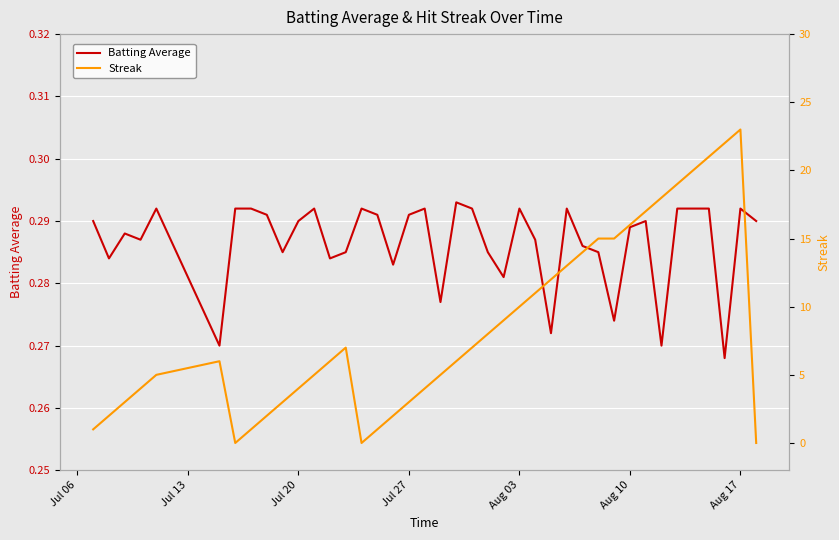

Reading left to right, list all the values displayed in this chart.

Batting Average: 0.3	0.3	0.3	0.3	0.3	0.3	0.3	0.3	0.3	0.3	0.3	0.3	0.3	0.3	0.3	0.3	0.3	0.3	0.3	0.3	0.3	0.3	0.3	0.3	0.3	0.3	0.3	0.3	0.3	0.3	0.3	0.3	0.3	0.3	0.3	0.3	0.3	0.3	0.3	0.3
Streak: 1.0	2.0	3.0	4.0	5.0	6.0	0.0	1.0	2.0	3.0	4.0	5.0	6.0	7.0	0.0	1.0	2.0	3.0	4.0	5.0	6.0	7.0	8.0	9.0	10.0	11.0	12.0	13.0	14.0	15.0	15.0	16.0	17.0	18.0	19.0	20.0	21.0	22.0	23.0	0.0